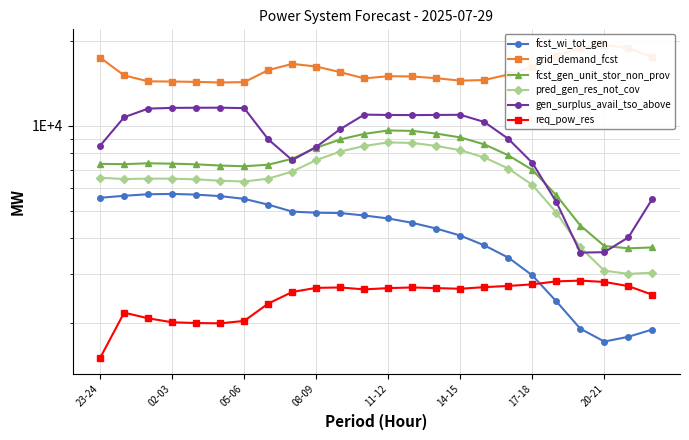

What is the smallest value displayed?

1509